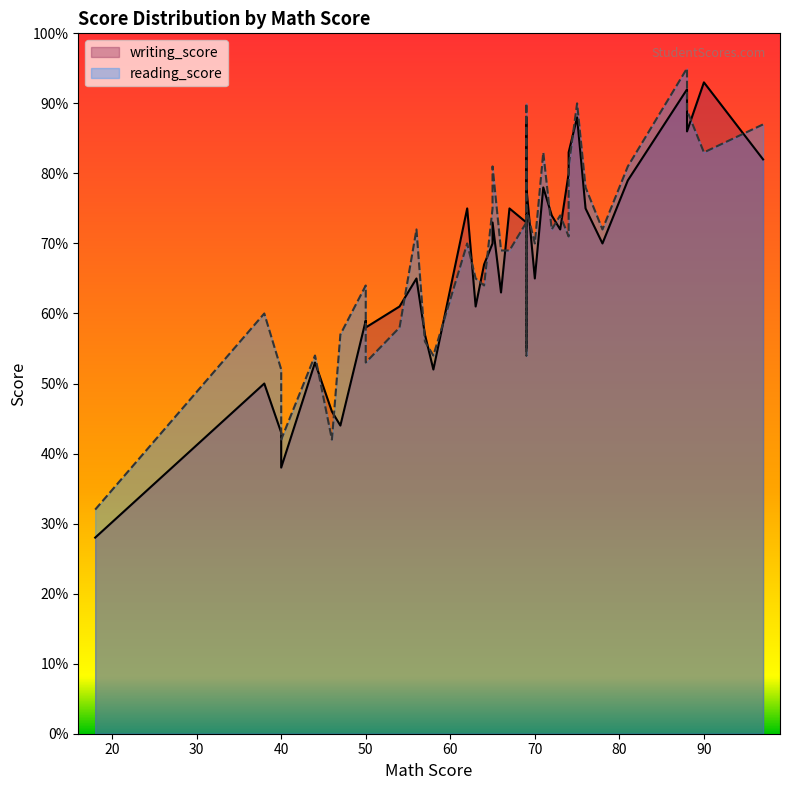

At which category does reading_score reach its first local valley?

3